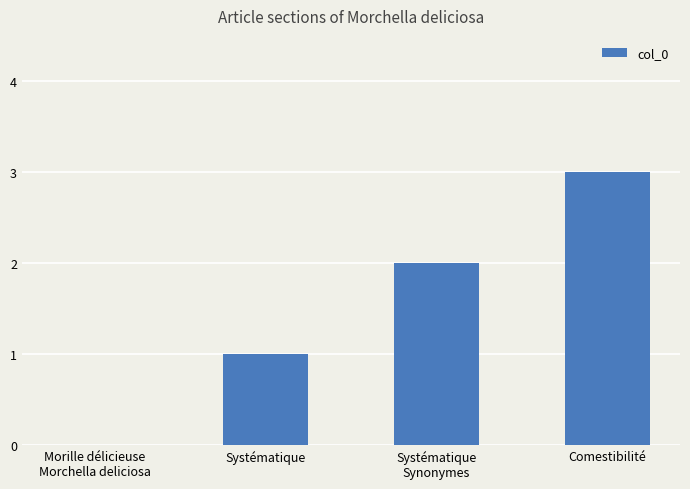

What is the maximum value shown in the chart?

3